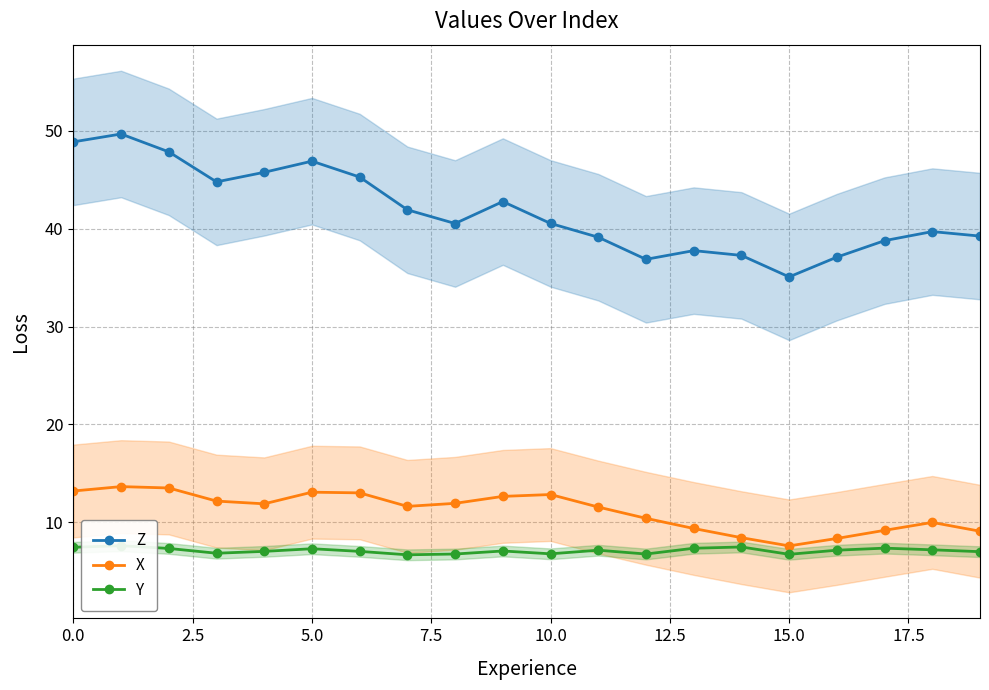

Count the number of data series in this chart.

3